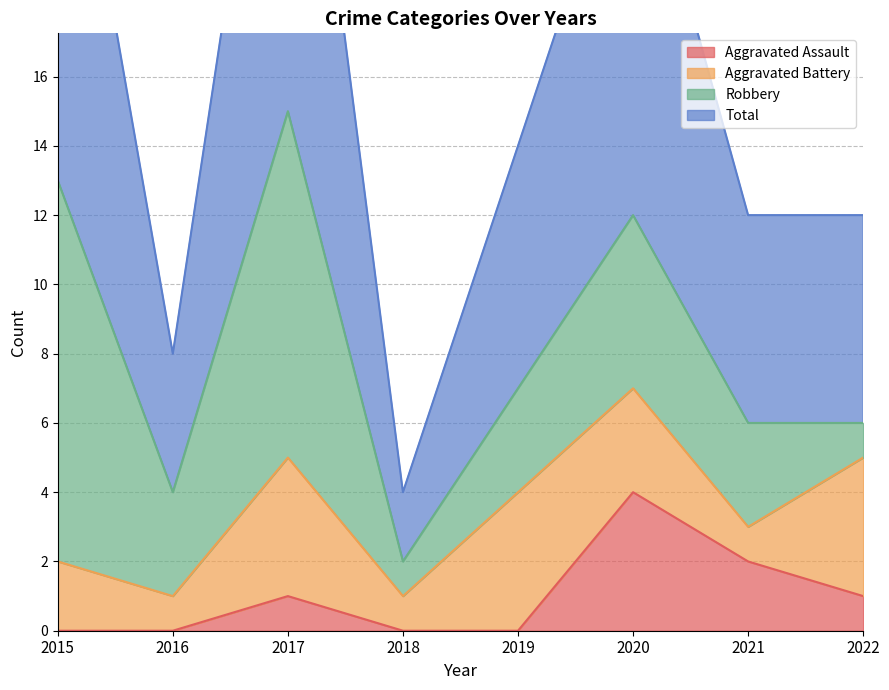

Which series has the largest range (max minus min)?

Total